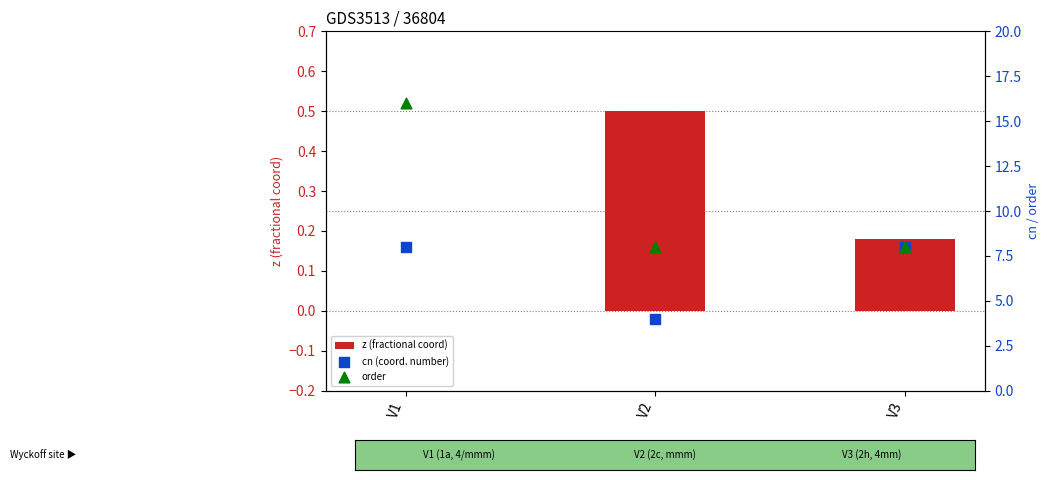

At which category is the sum across all series the highest?

V1